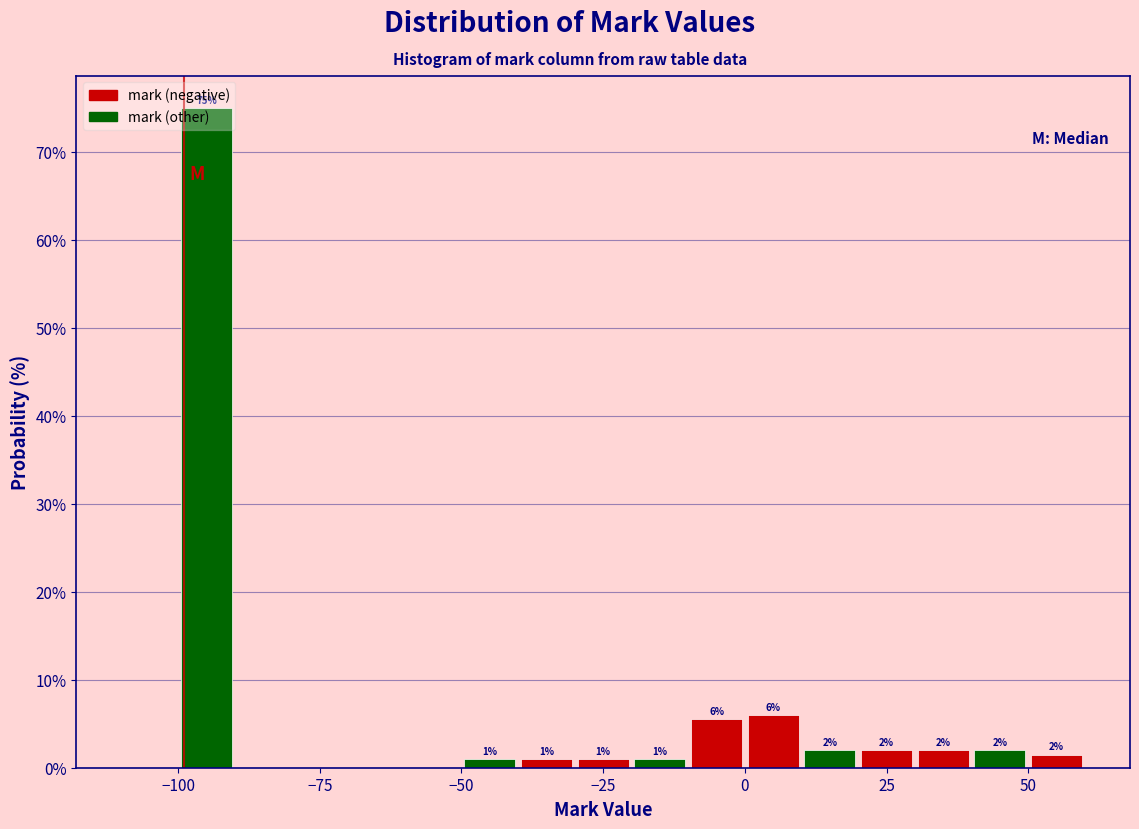

Read against the x-axis, roughly where is the centre of the tallest bar?

-95